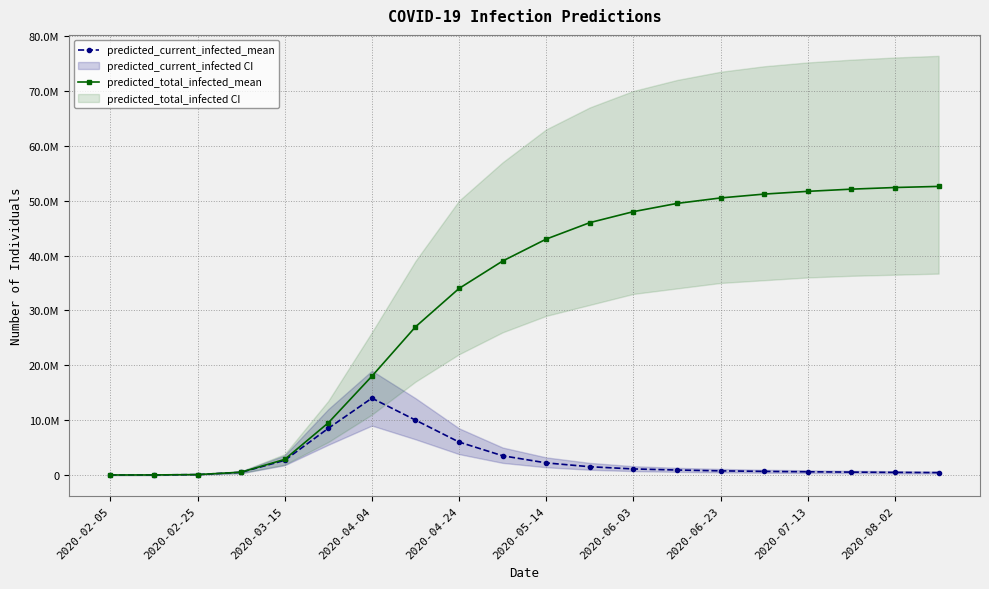

Between 10 and 11, which series saw the biggest shift?

predicted_total_infected_mean